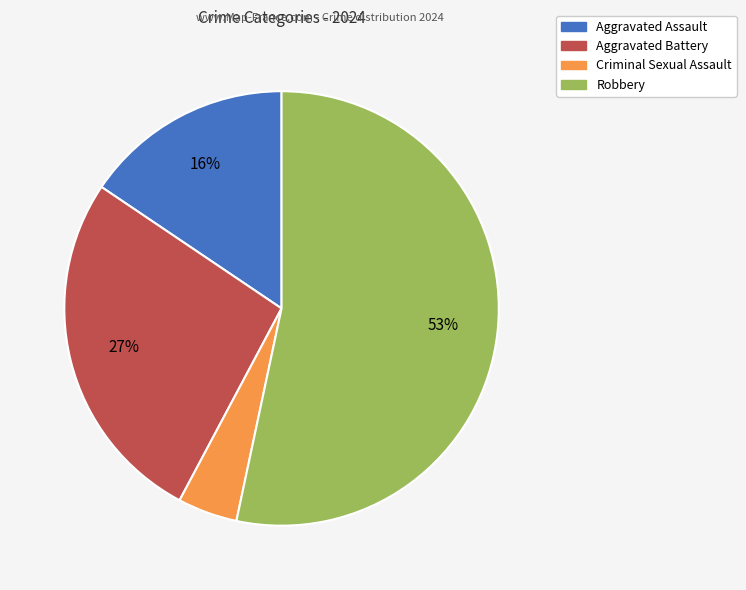

To the nearest percent, what is the difference between the largest and smallest slice percentages?

49%